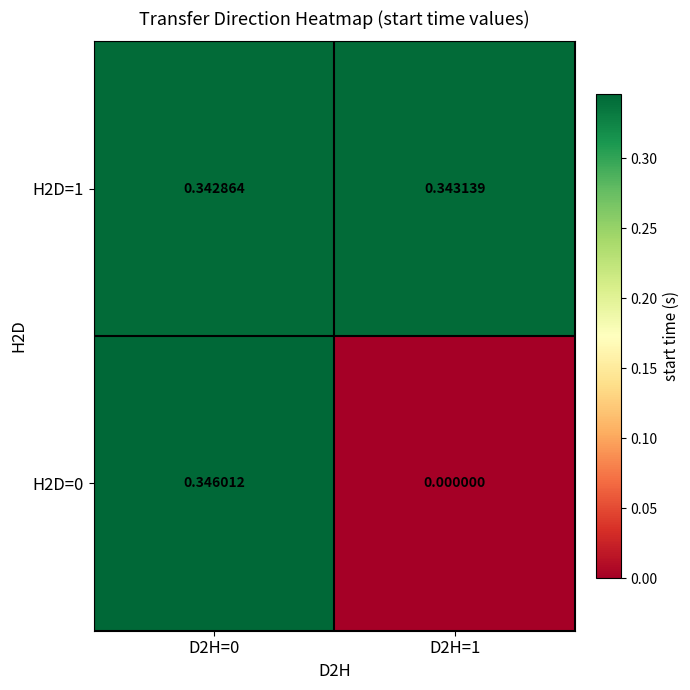

Is the value of H2D=0 at D2H=0 greater than the value of H2D=1 at D2H=1?

Yes